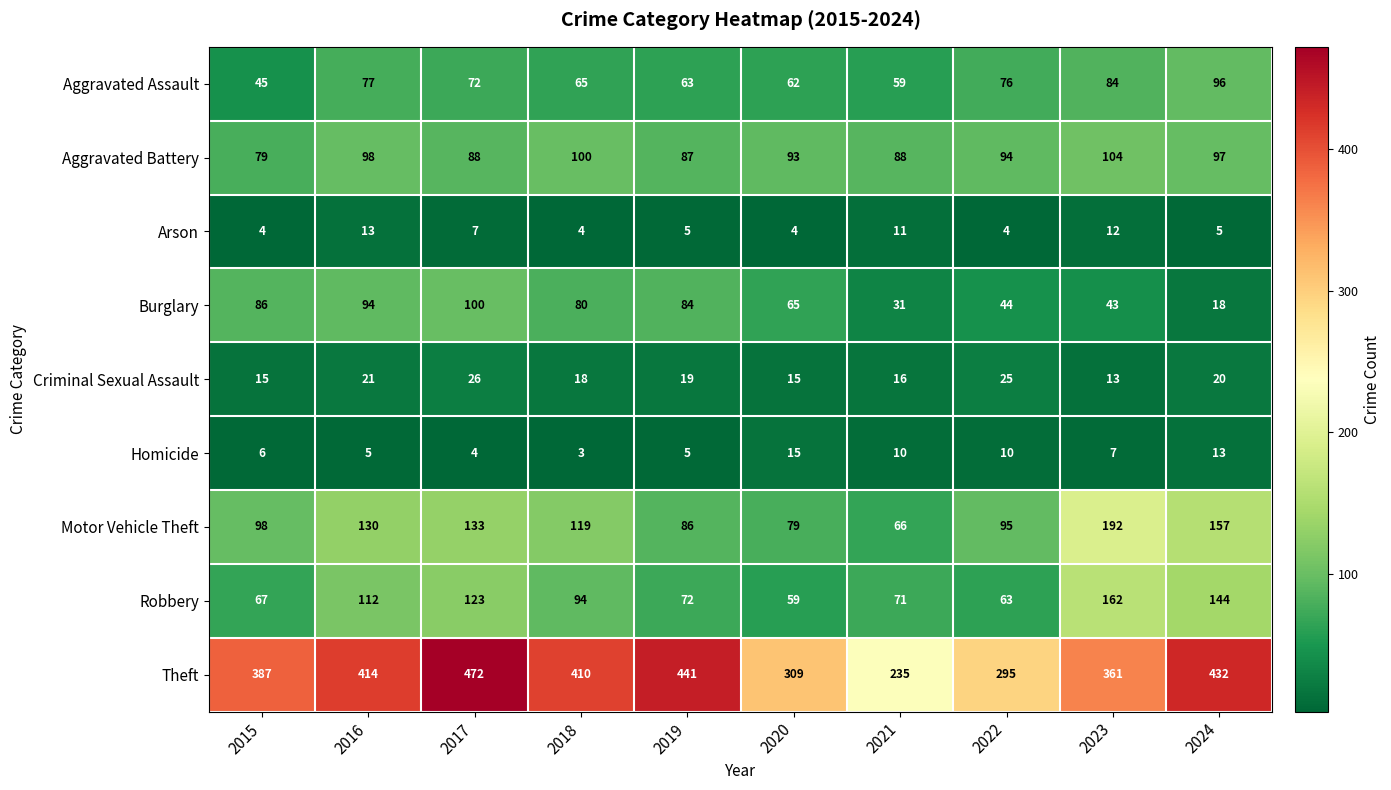

Which series has the largest total across all categories?

Theft